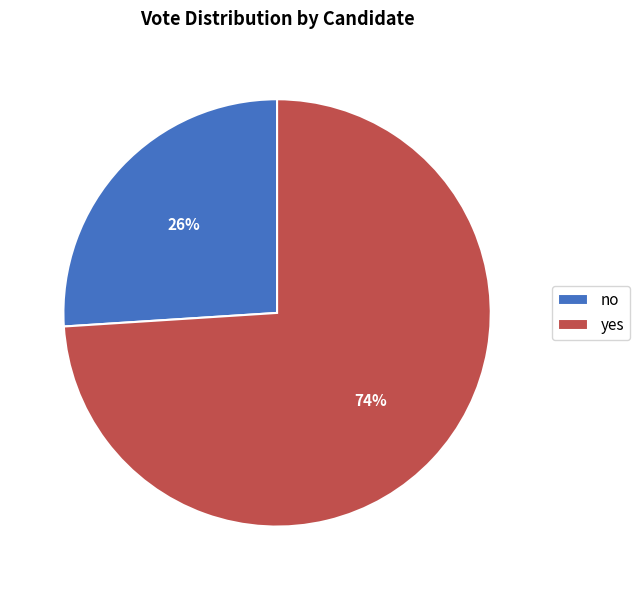

Which category accounts for the majority?

yes